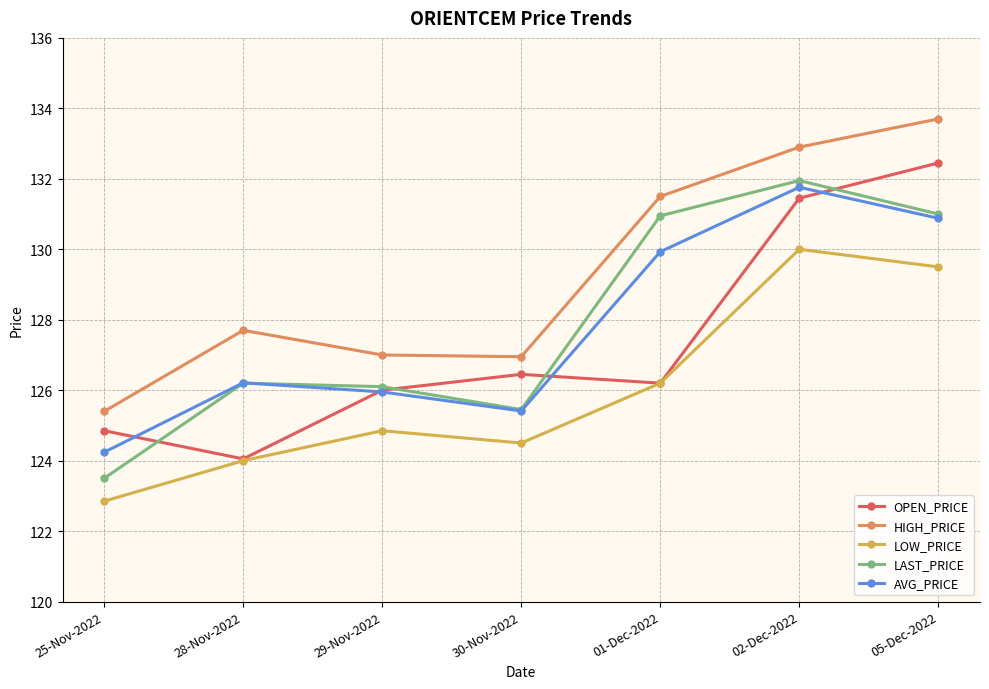

What is the maximum value for LOW_PRICE?

130.0